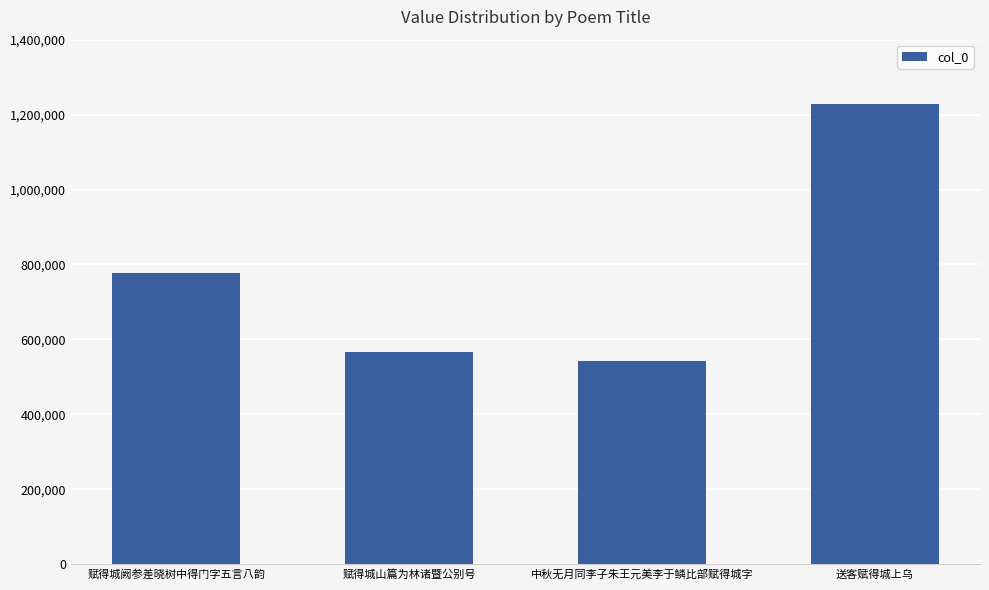

Are the bars horizontal?

No